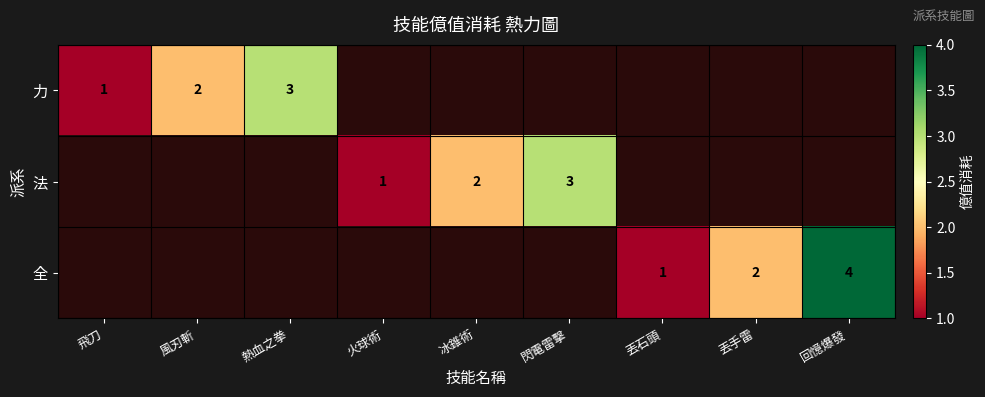

The value of 法 at 火球術 is 1. True or false?

True